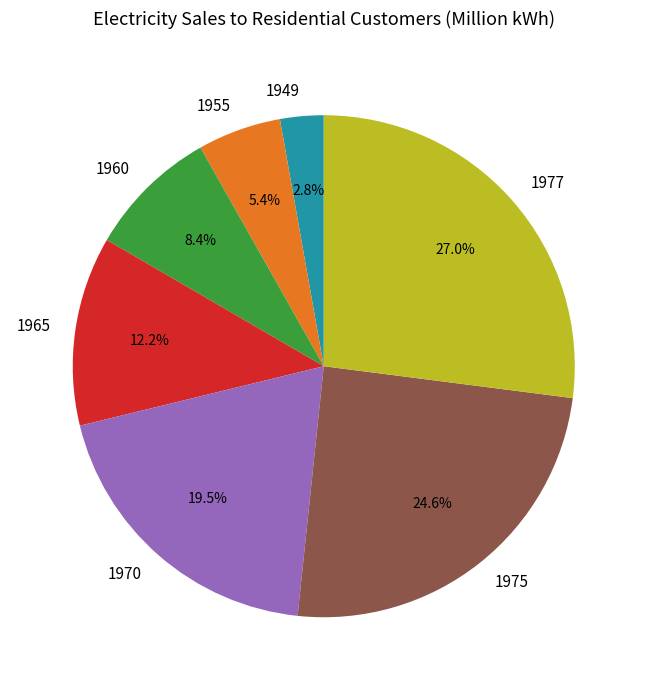

To the nearest percent, what is the difference between the largest and smallest slice percentages?

24%